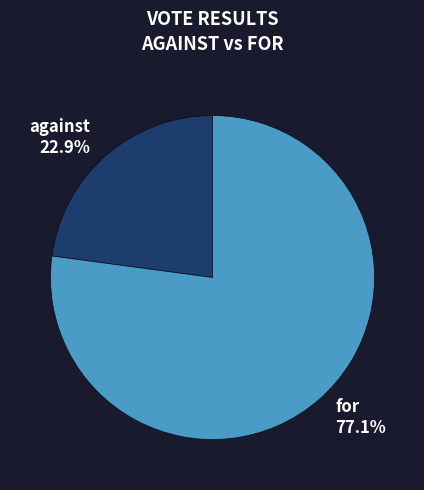

To the nearest percent, what is the combined percentage of for and against?

100%